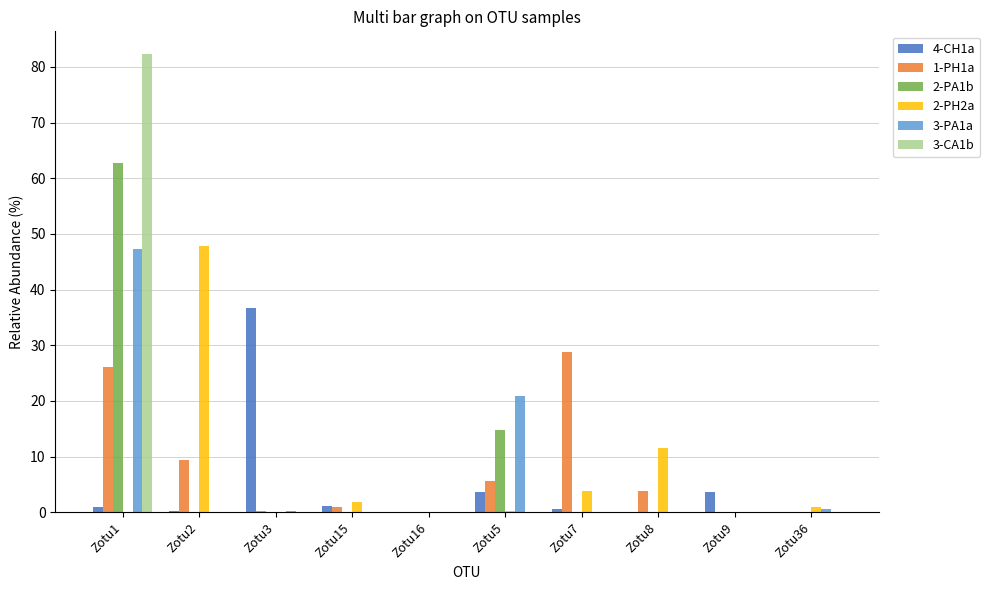

True or false: 3-PA1a has a value of 26.1 at Zotu16.

False